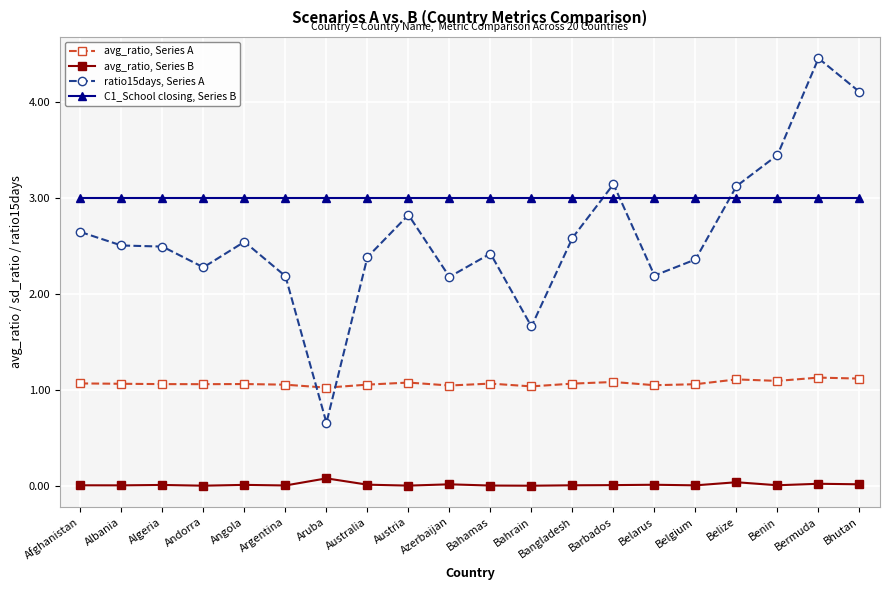

What is the label of the 10th point from the right?

Bahamas